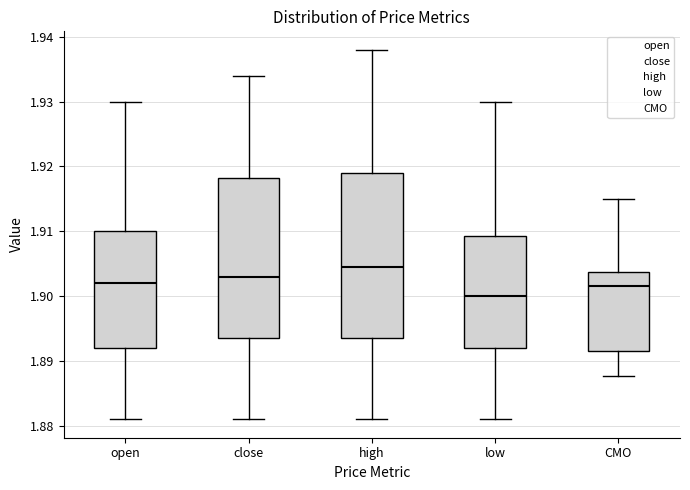

Which box's median line is the lowest?

low